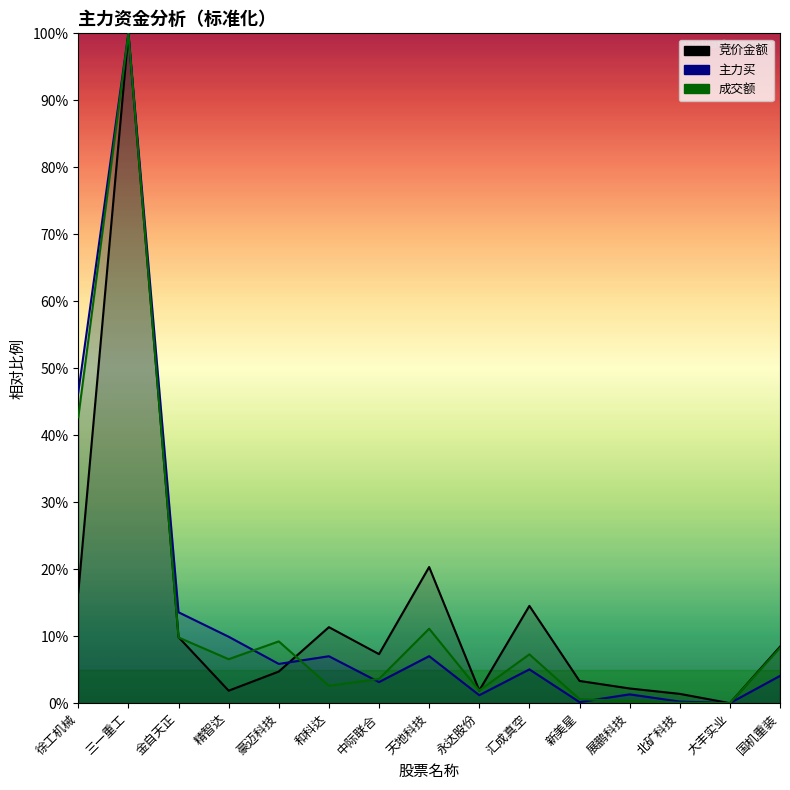

What value does the 竞价金额 series have at 国机重装?

8.4